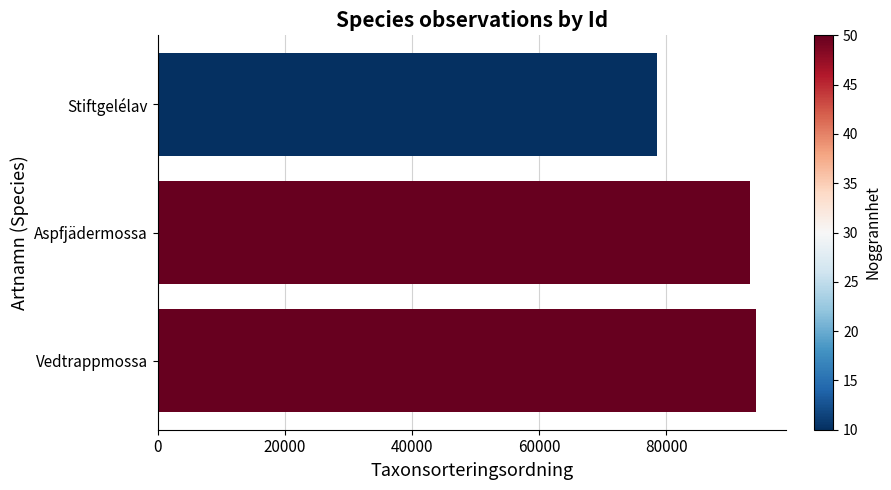

What is the minimum value shown in the chart?

78471